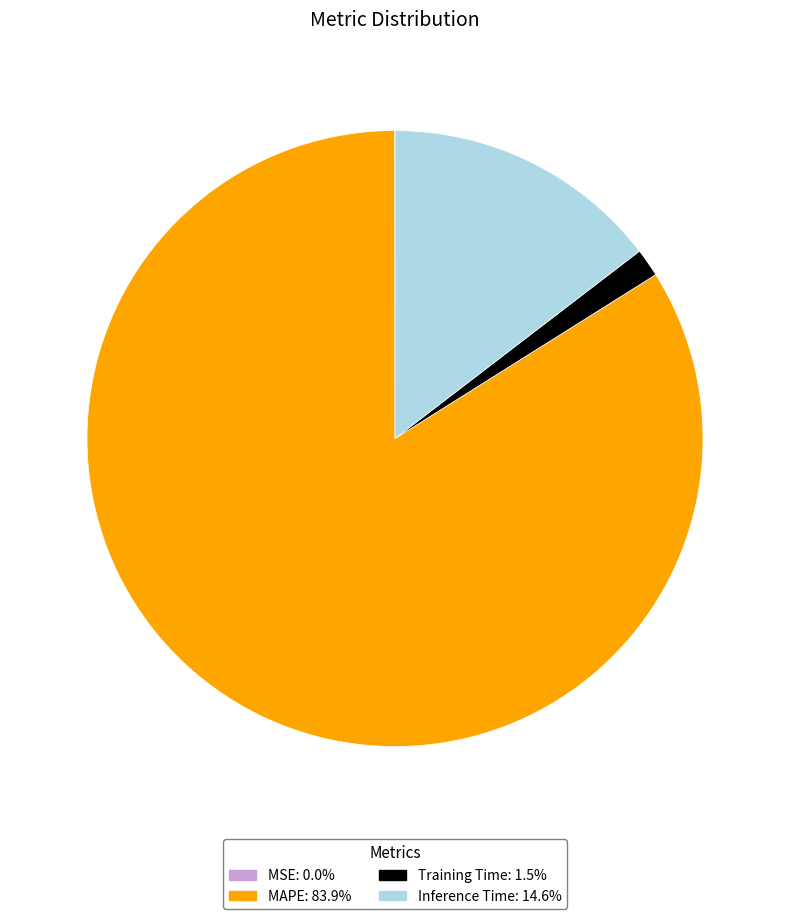

True or false: Training Time accounts for 1% of the total.

True